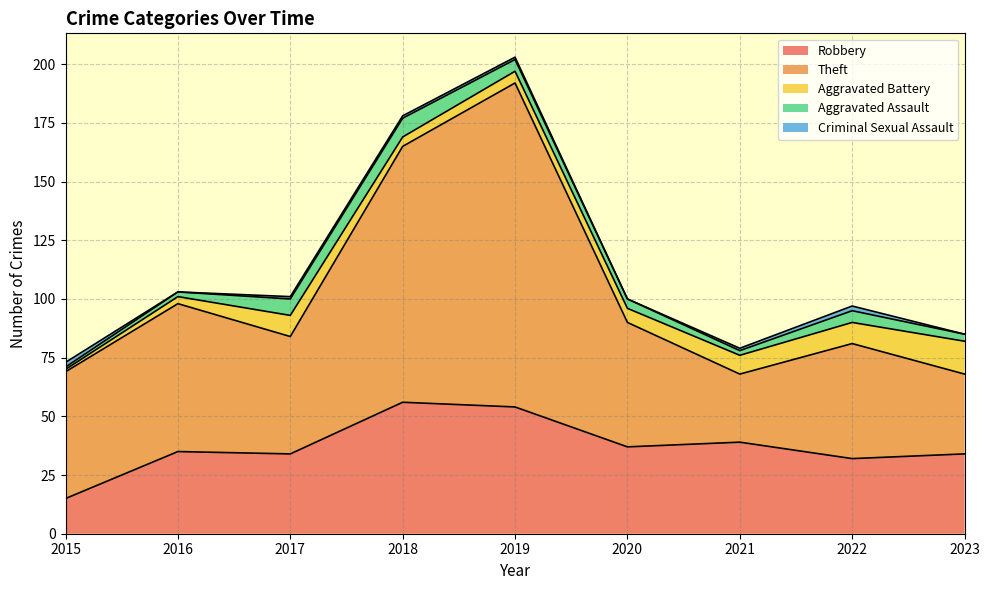

True or false: Aggravated Assault and Theft intersect in this chart.

False